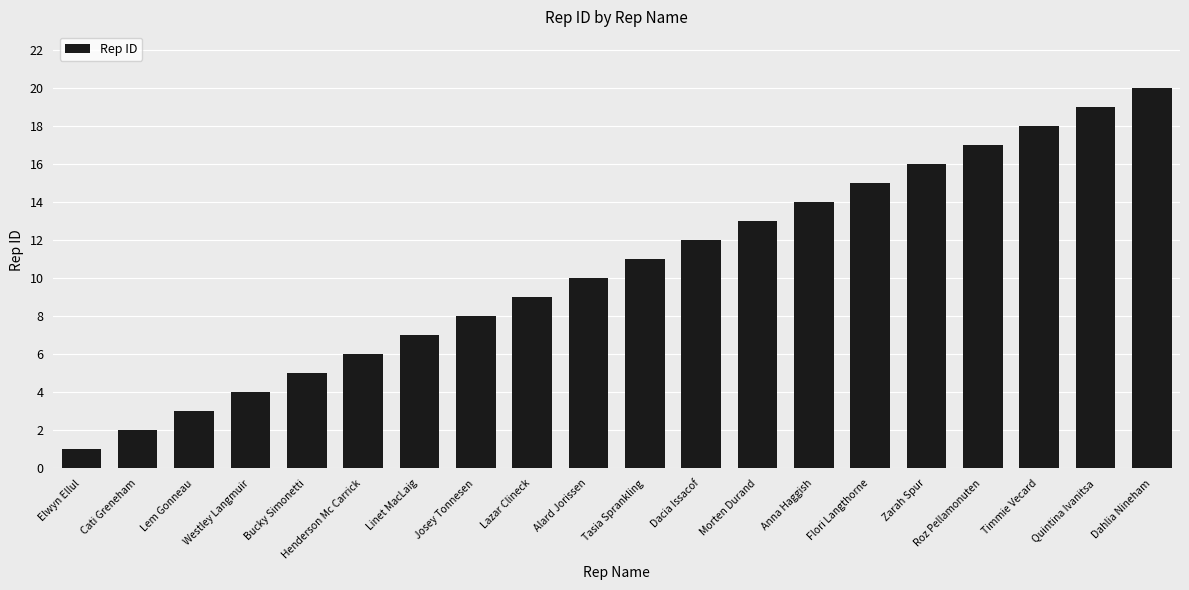

List the labels in order of value, smallest first.

Elwyn Ellul, Cati Greneham, Lem Gonneau, Westley Langmuir, Bucky Simonetti, Henderson Mc Carrick, Linet MacLaig, Josey Tonnesen, Lazar Clineck, Alard Jorissen, Tasia Sprankling, Dacia Issacof, Morten Durand, Anna Haggish, Flori Langthorne, Zarah Spur, Roz Pellamonuten, Timmie Vecard, Quintina Ivanitsa, Dahlia Nineham